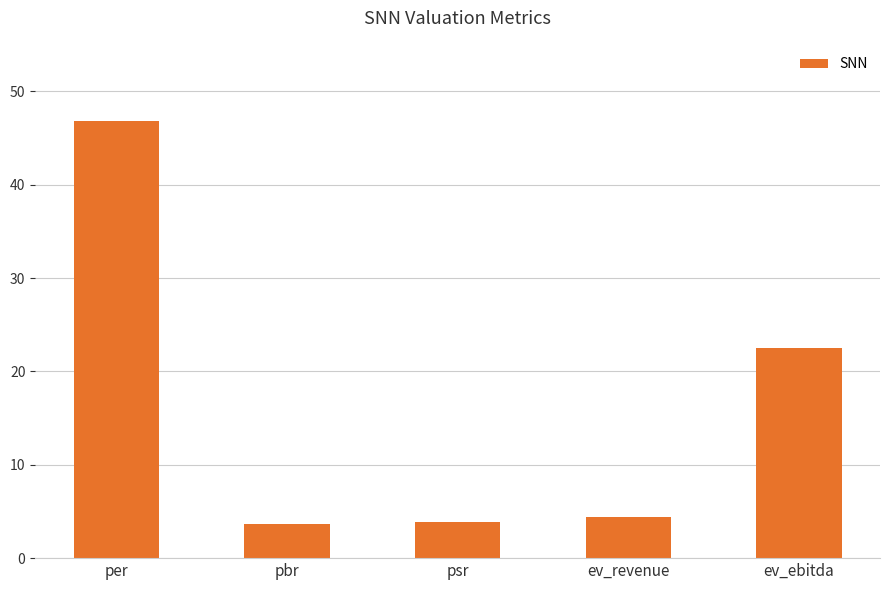

The value at pbr is 3.7. True or false?

True